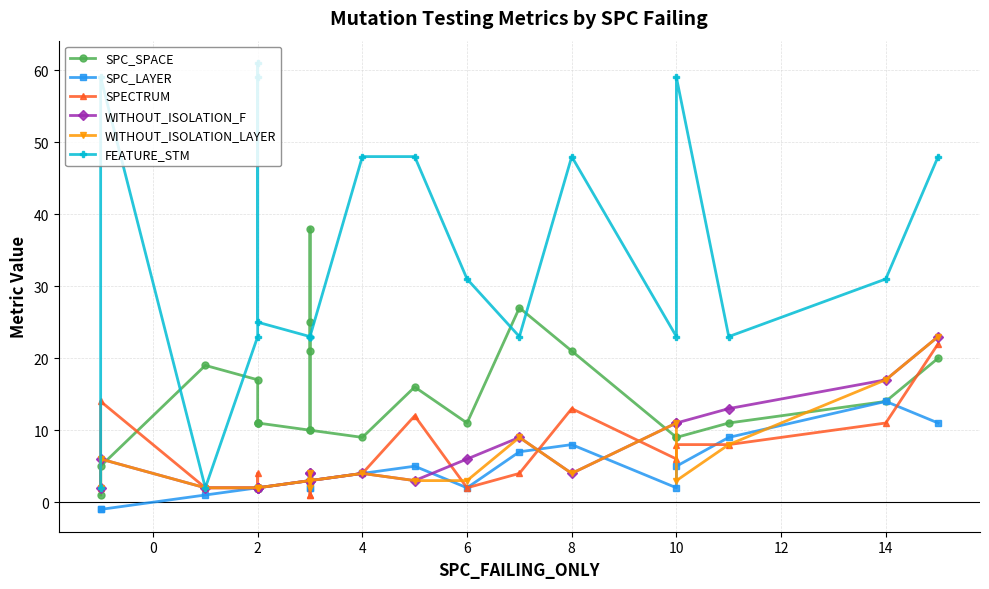

Rank the series at 2 from lowest to highest value.

SPC_LAYER, SPECTRUM, WITHOUT_ISOLATION_F, WITHOUT_ISOLATION_LAYER, FEATURE_STM, SPC_SPACE